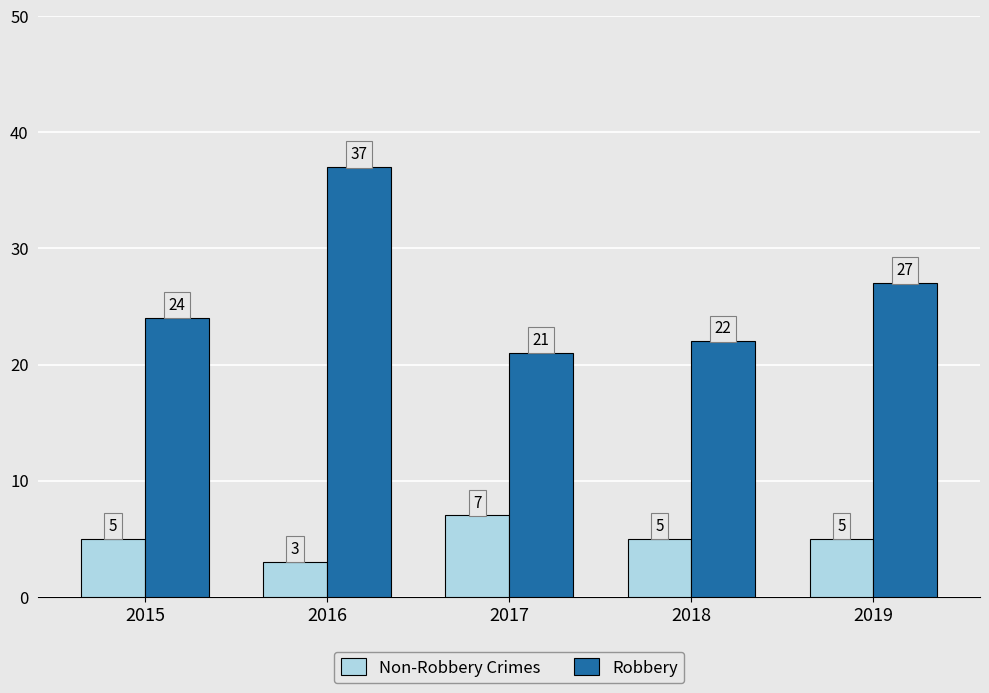

How many values in the Robbery series are below 24?

2